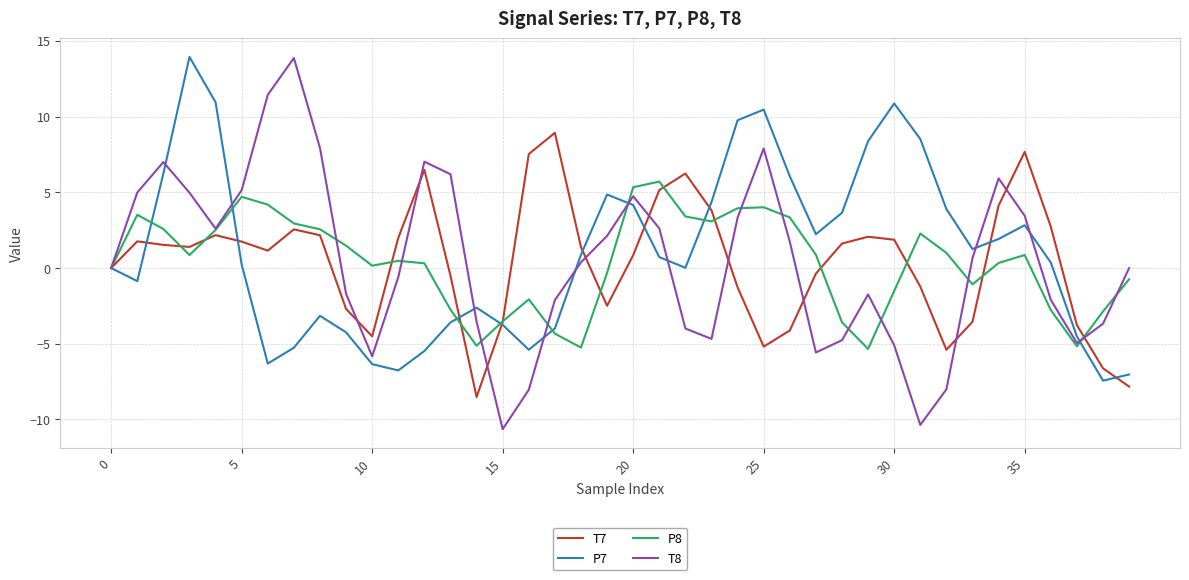

What is the maximum value for T8?

13.9